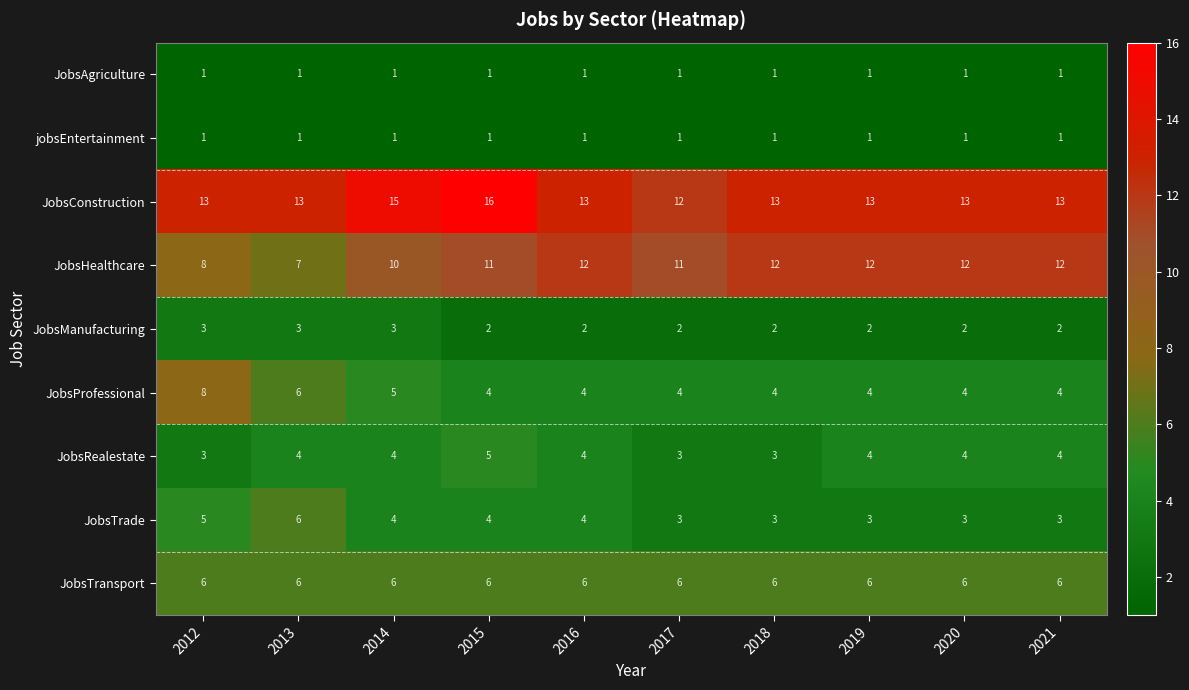

What is the spread (max minus min) of values at 2016?

12